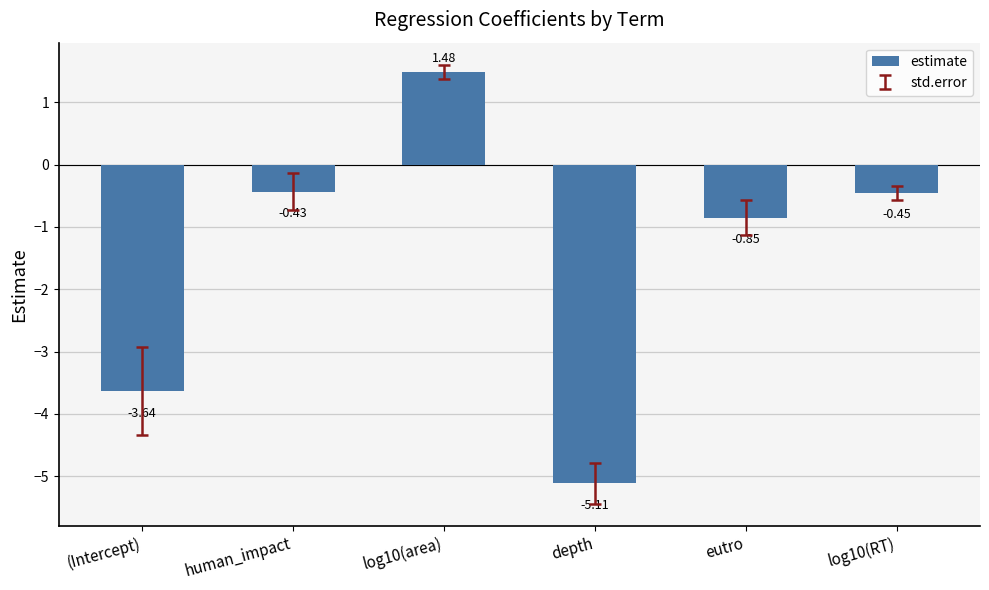

What position from the right is (Intercept)?

6